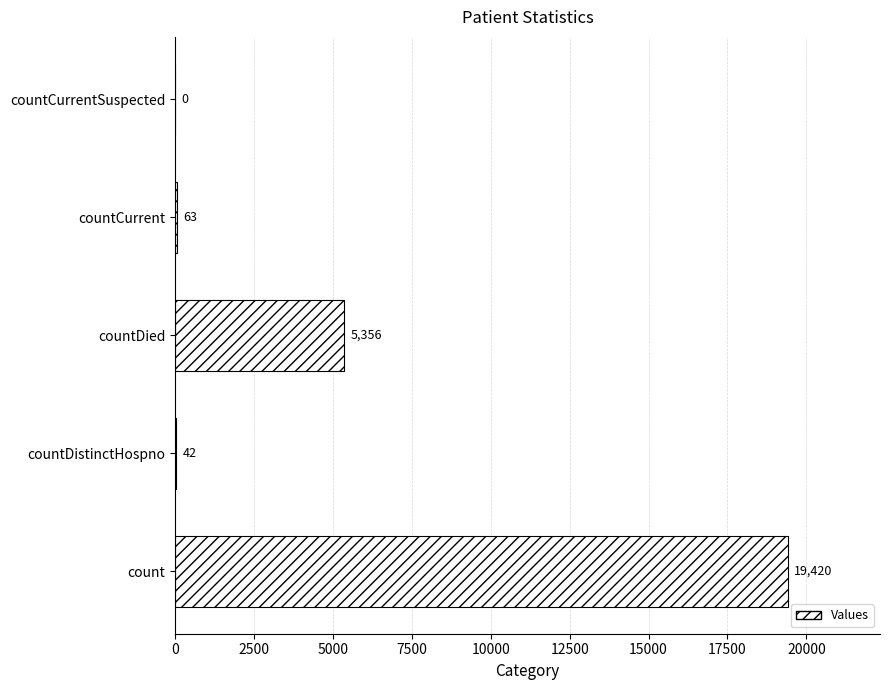

How many positive values are there?

4